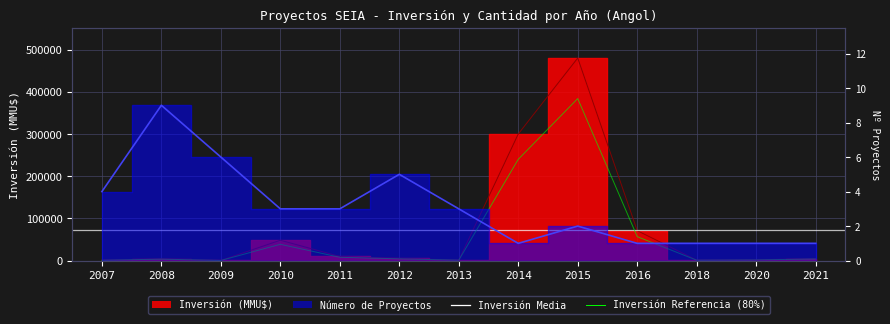

The value at 2013 is 521.3. True or false?

False